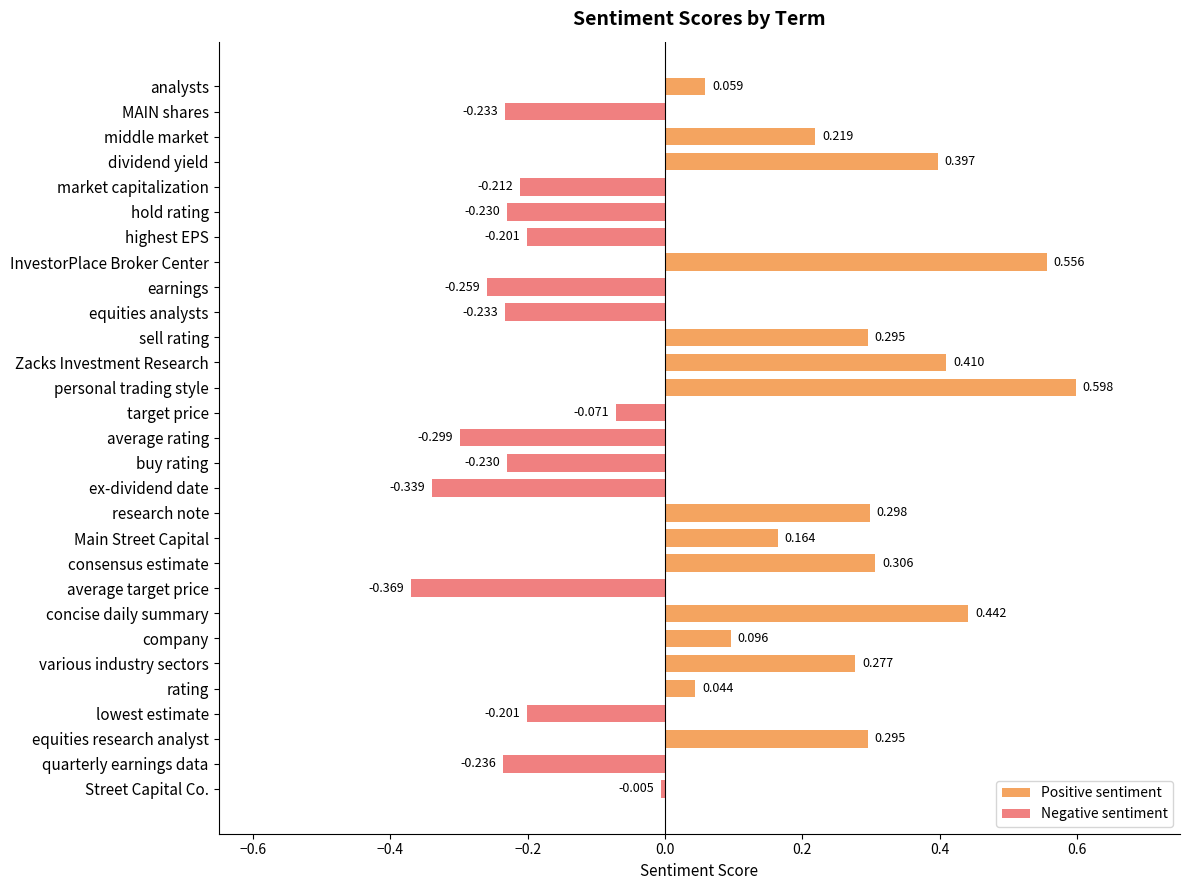

Rank the series by their maximum value, from lowest to highest.

Negative sentiment, Positive sentiment